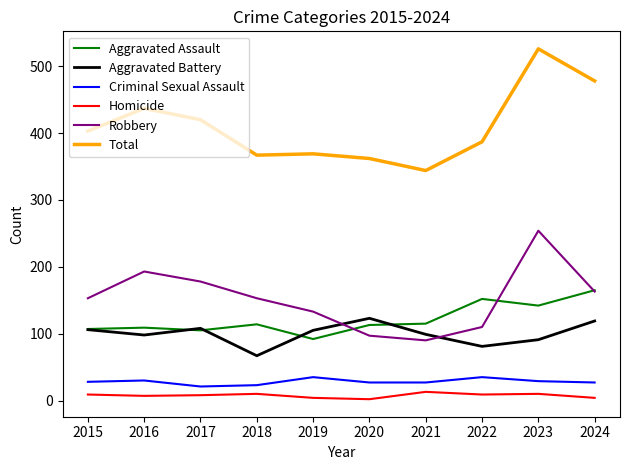

What is the difference between the maximum and second lowest values in the Total series?

164